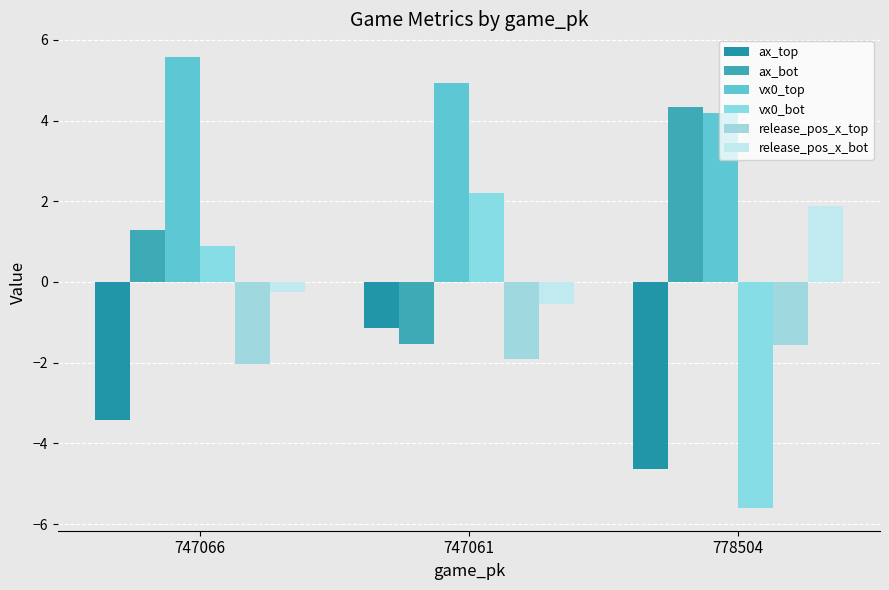

What is the label of the 2nd bar from the right?

747061